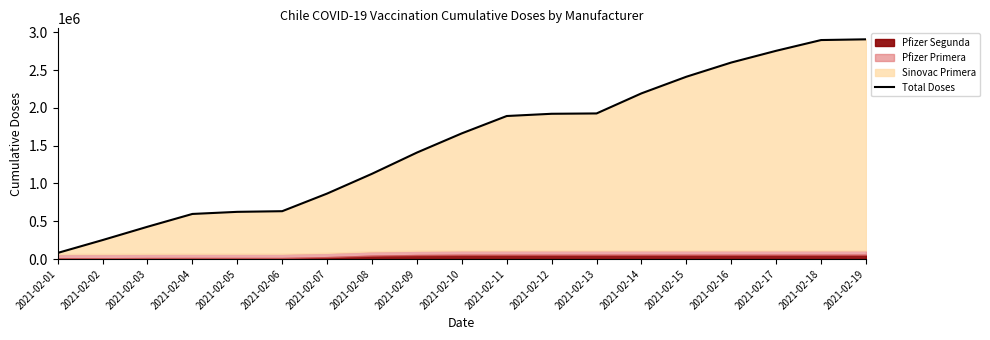

How many lines are shown in the chart?

1